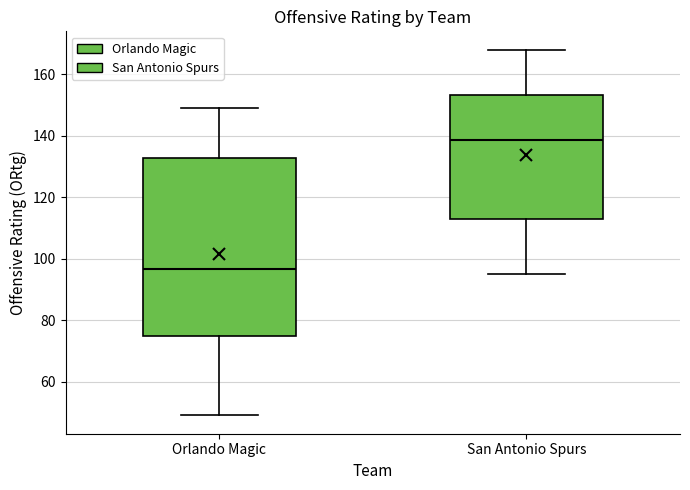

Where is the upper edge of the box for Orlando Magic on the y-axis? The values are not printed on the chart, so give them approximately, as read against the axis.

132